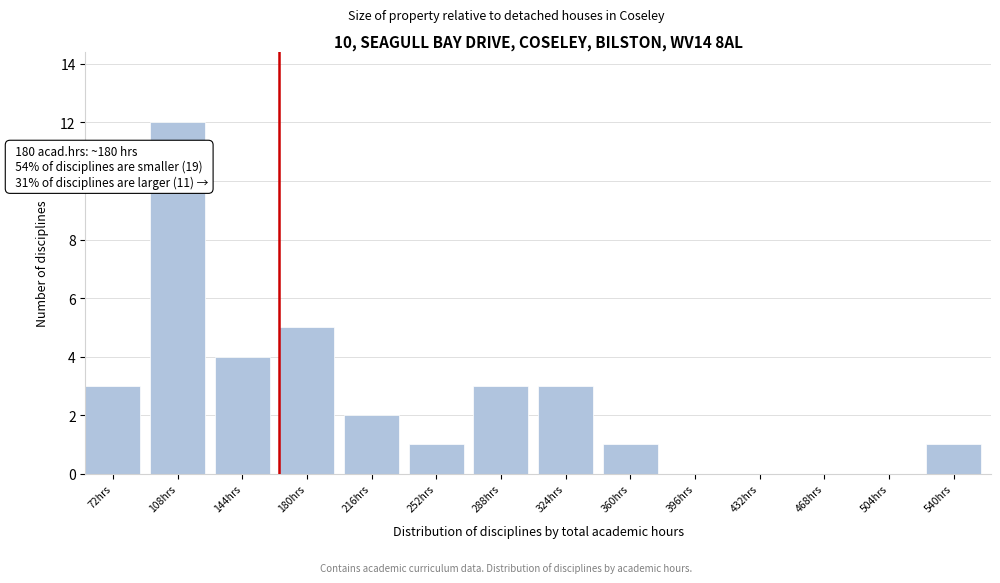

Reading right to left, what are all the values shown in this chart?

540hrs=1	504hrs=0	468hrs=0	432hrs=0	396hrs=0	360hrs=1	324hrs=3	288hrs=3	252hrs=1	216hrs=2	180hrs=5	144hrs=4	108hrs=12	72hrs=3